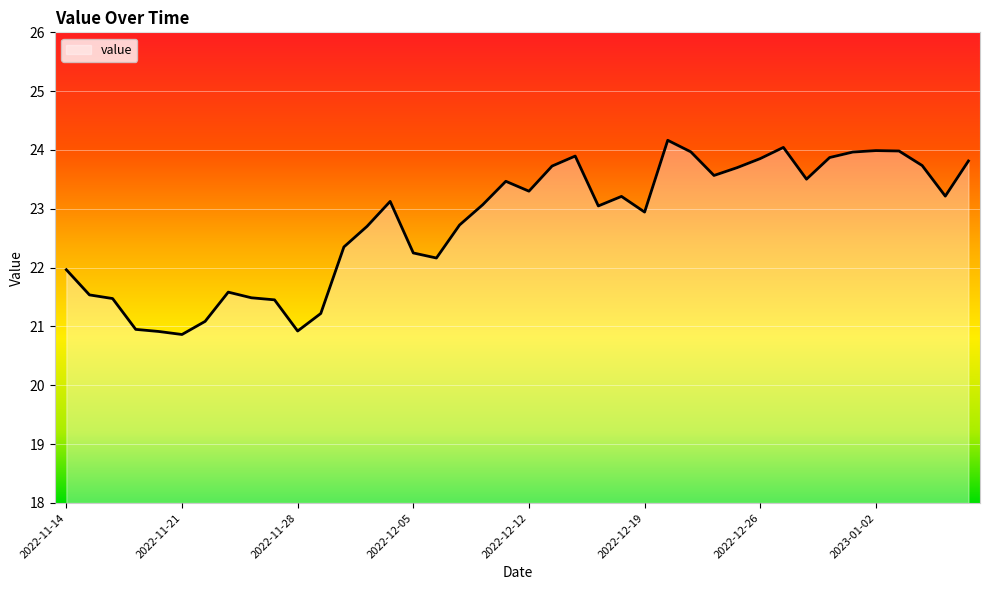

What is the difference between the maximum and minimum values?

3.3